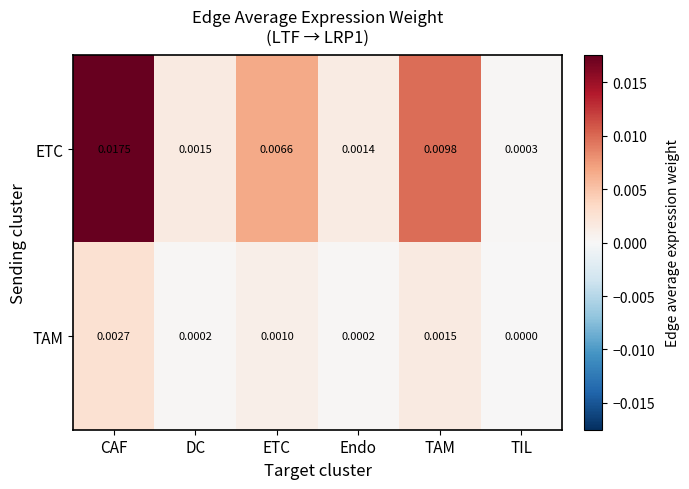

At which label is ETC closest to 0?

TIL